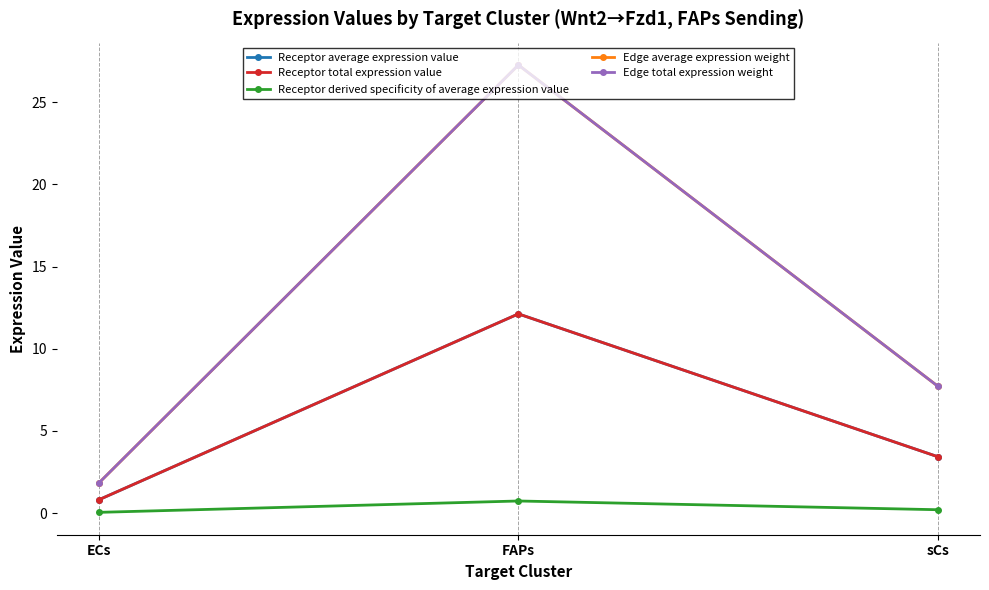

Is this an area chart (filled region under the line)?

No